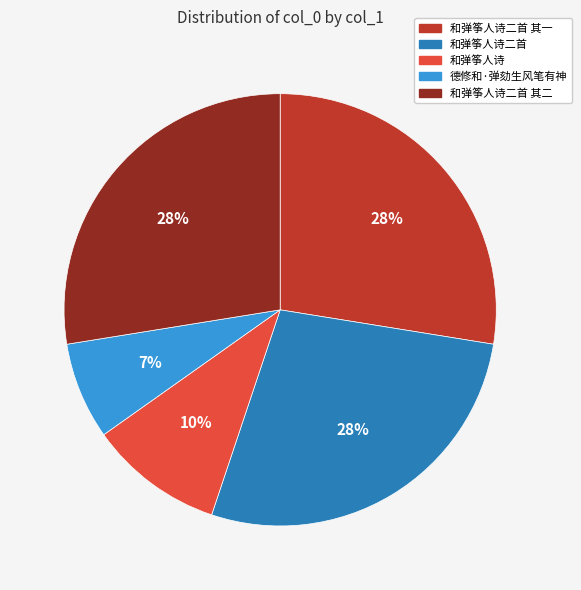

Do 和弹筝人诗二首 其一 and 德修和·弹劾生风笔有神 together represent more than half of the pie?

No